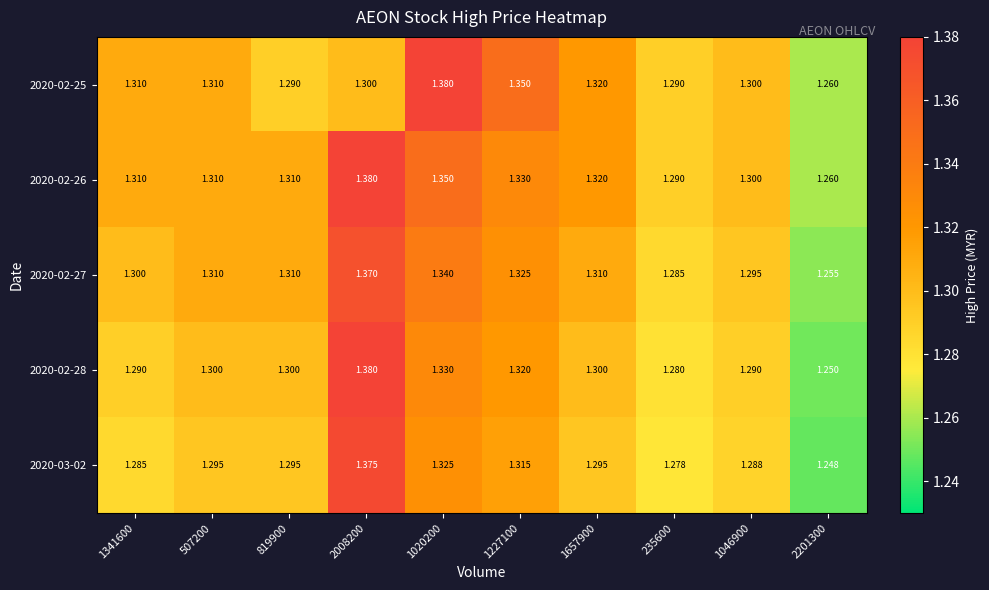

Count the number of categories in the chart.

10